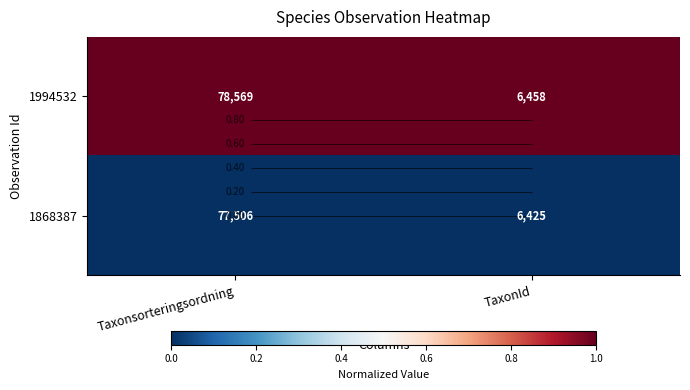

List the series in order of their overall mean, highest first.

1994532, 1868387